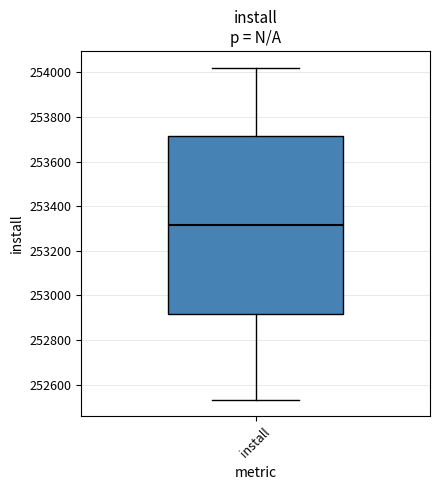

Transcribe this box plot: give where the median line is, the range the box spans, and where the two whiskers end, as read against the y-axis. The values are not printed on the chart, so give them approximately, as read against the axis.

median 253320, box 252920 to 253720, whiskers 252540 to 254020